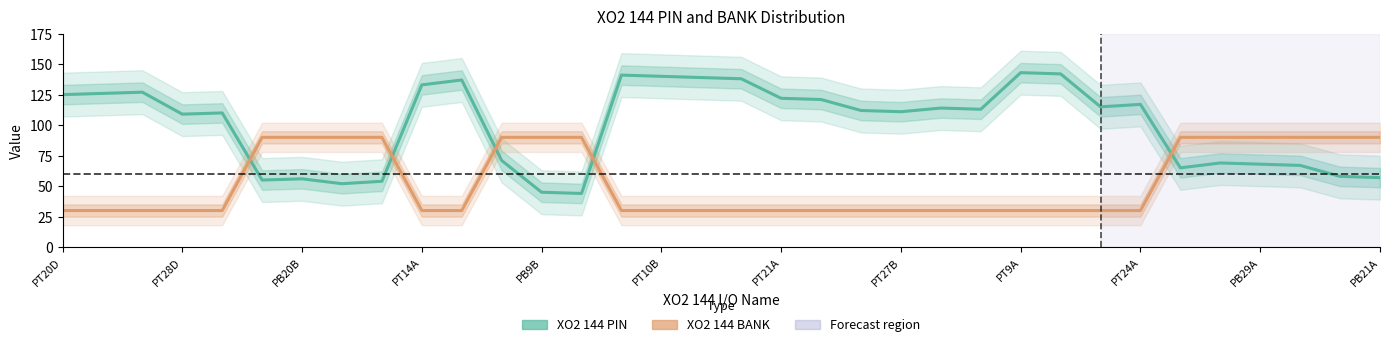

Reading left to right, what are all the values shown in this chart?

XO2 144 PIN: 125	126	127	109	110	55	56	52	54	133	137	71	45	44	141	140	139	138	122	121	112	111	114	113	143	142	115	117	65	69	68	67	58	57
XO2 144 BANK: 30	30	30	30	30	90	90	90	90	30	30	90	90	90	30	30	30	30	30	30	30	30	30	30	30	30	30	30	90	90	90	90	90	90